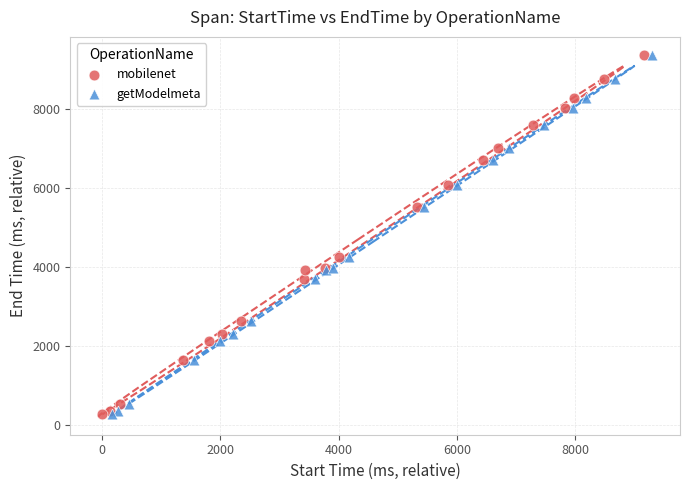

Which series has the largest Y range (max minus min)?

getModelmeta